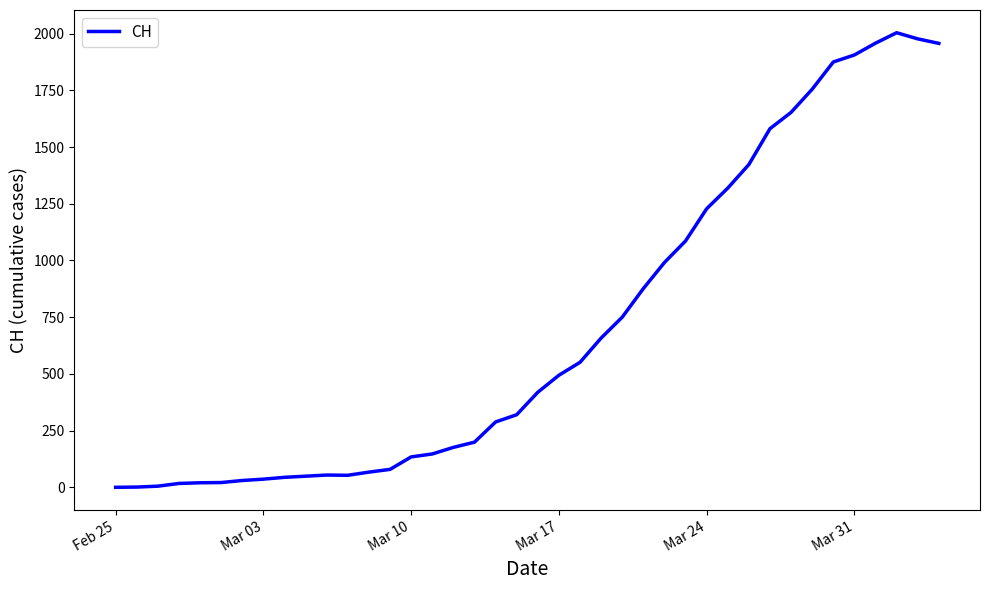

What is the greatest value displayed?

2004